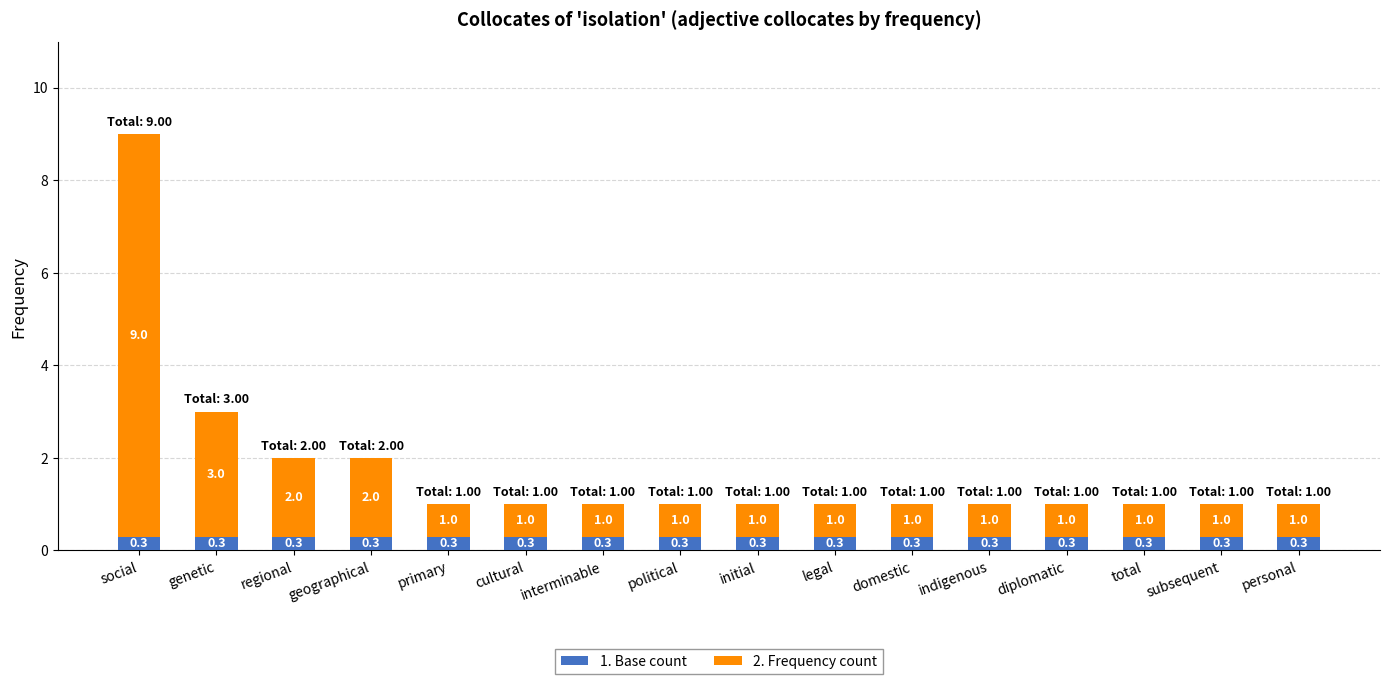

What is the highest value of the 1. Base count series?

0.3